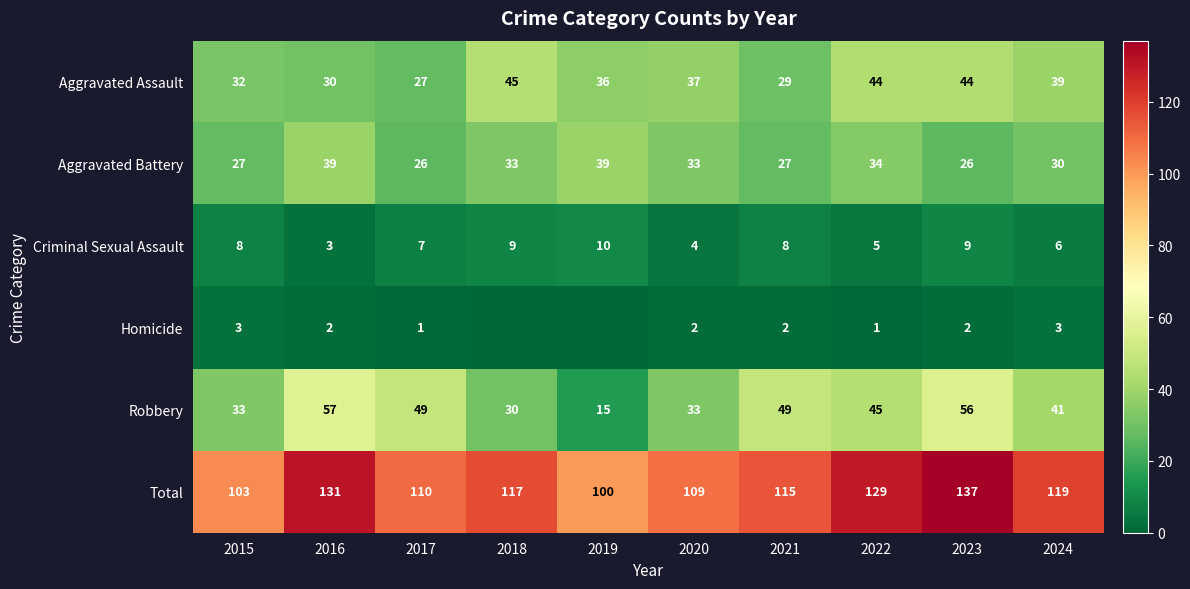

What is the difference between the highest and lowest values at 2018?

117